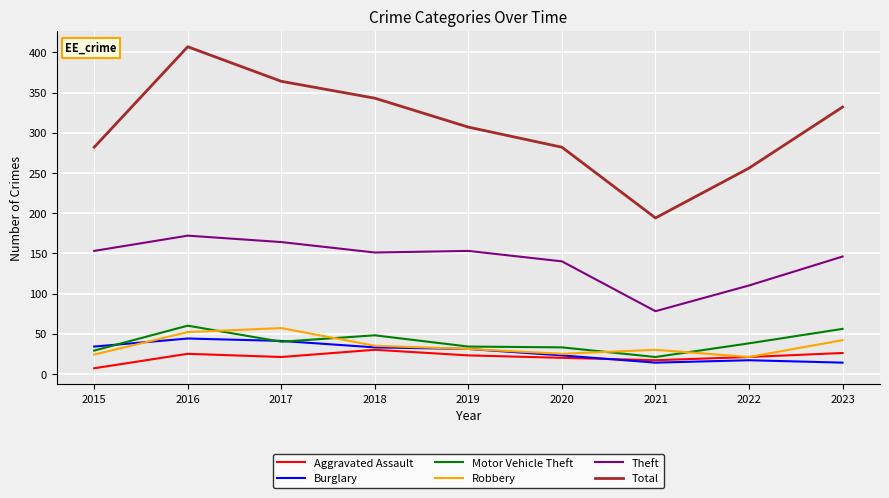

Which series has the largest range (max minus min)?

Total